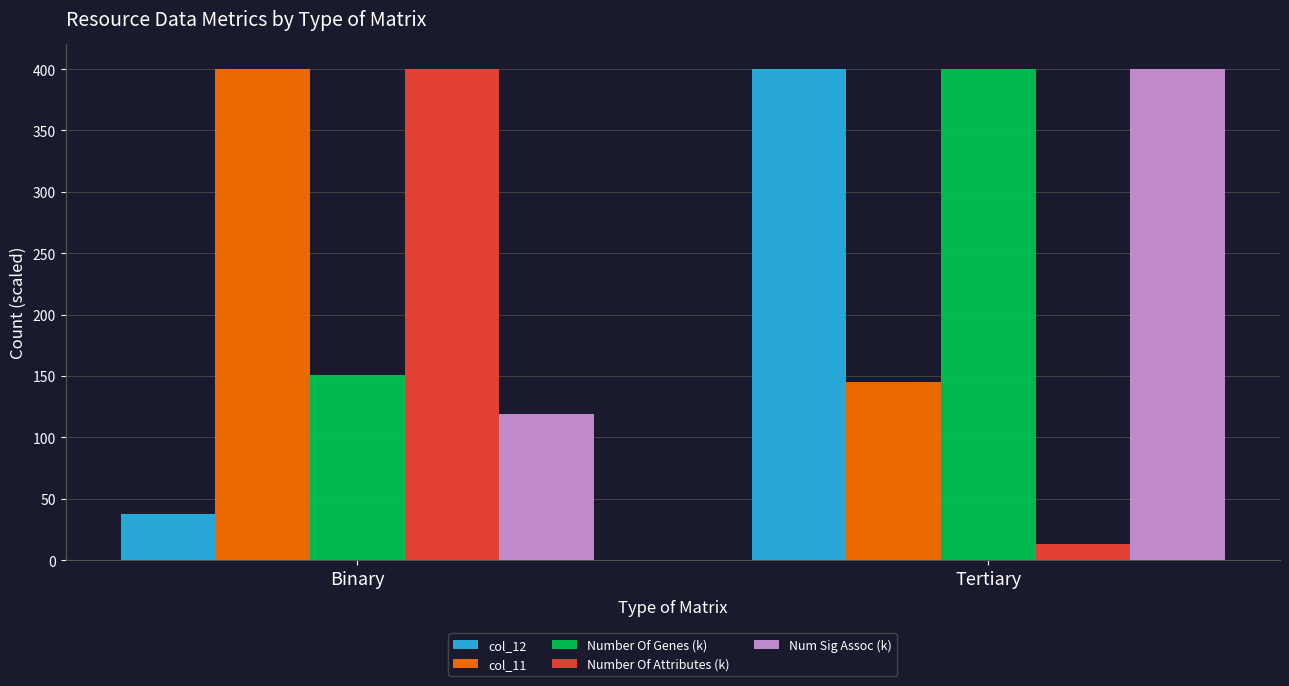

Rank the categories by Number Of Genes (k) value from highest to lowest.

Tertiary, Binary